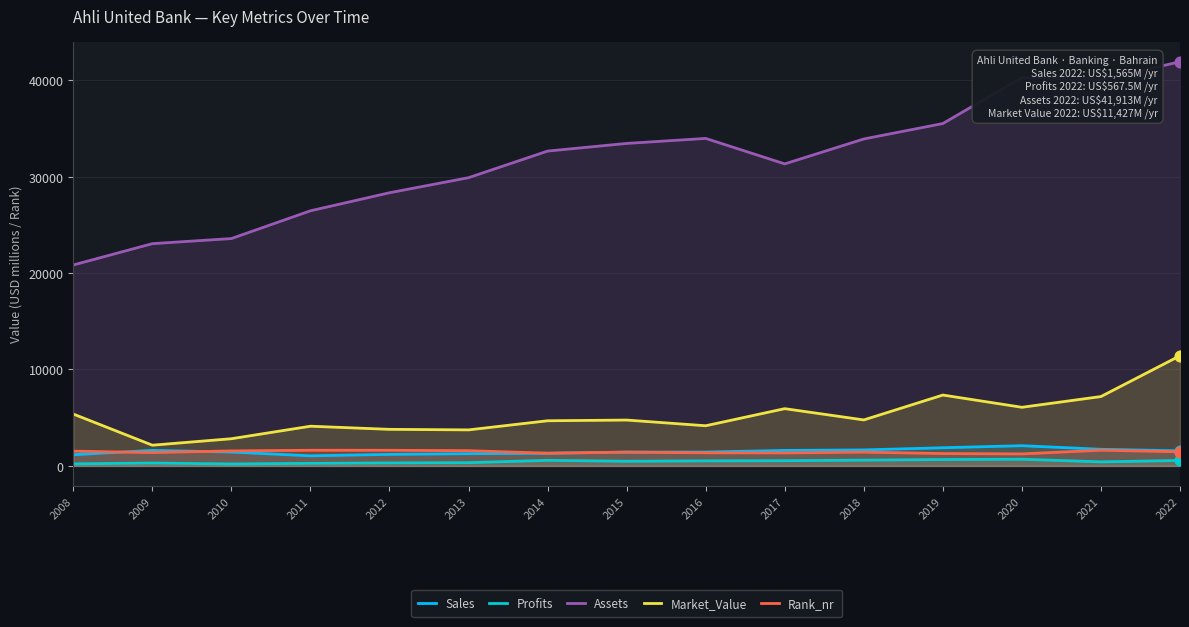

Which series has the largest total across all categories?

Assets